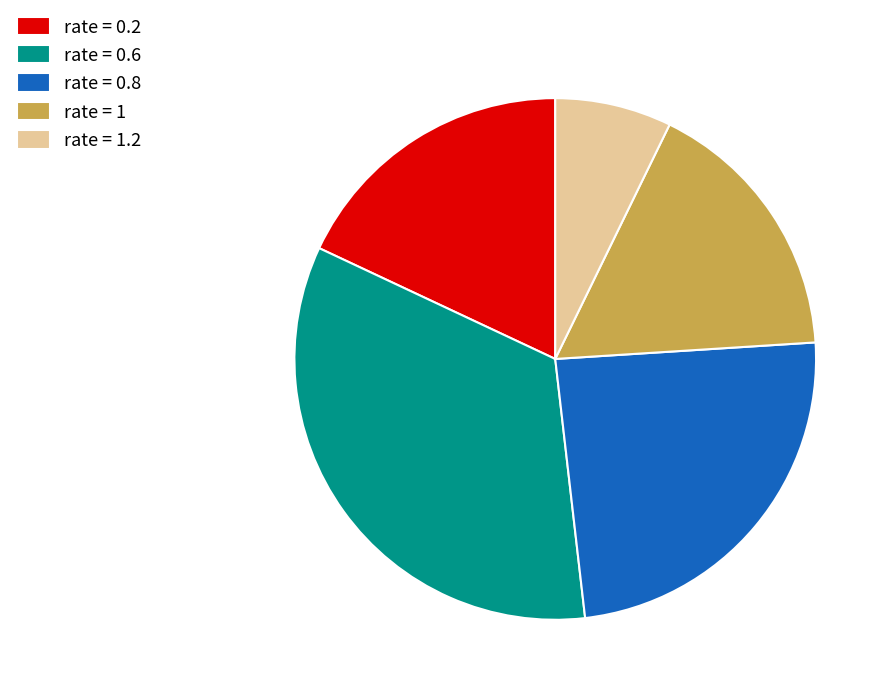

Between rate = 0.8 and rate = 0.2, which is larger?

rate = 0.8